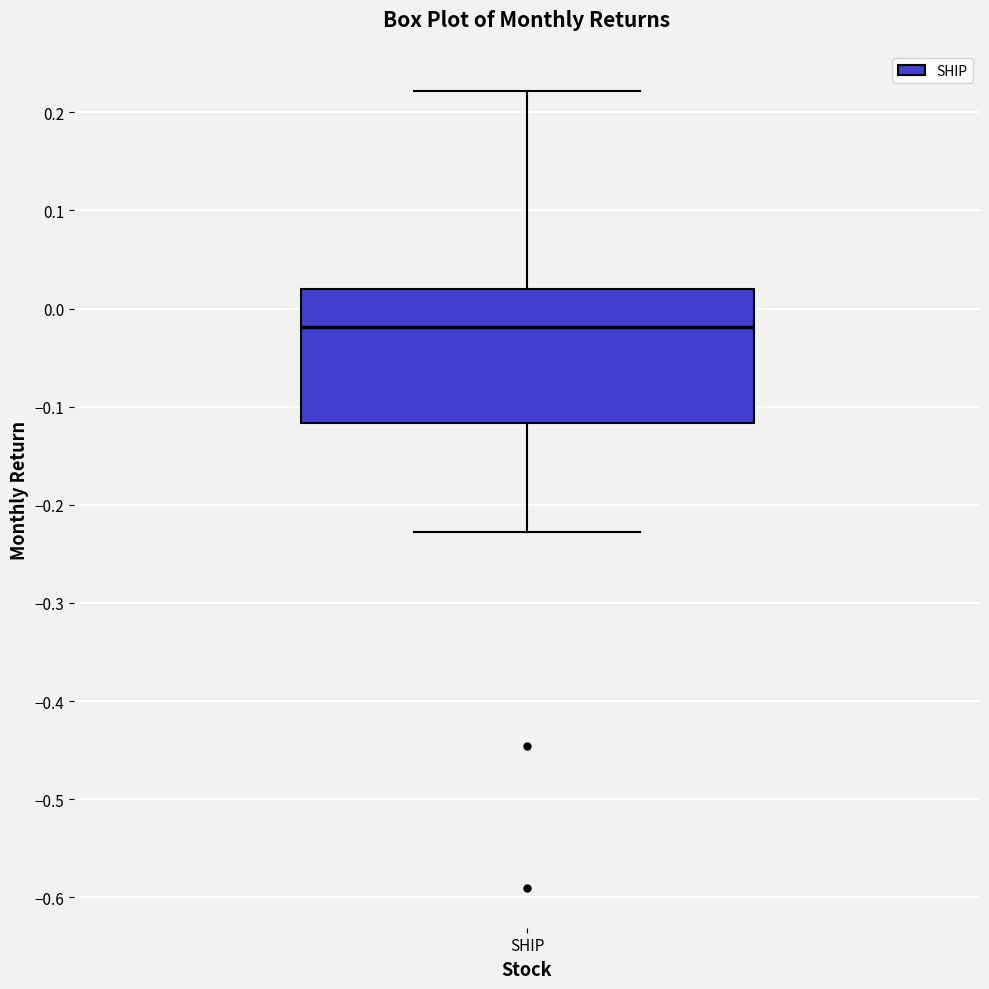

Transcribe this box plot: give where the median line is, the range the box spans, and where the two whiskers end, as read against the y-axis. The values are not printed on the chart, so give them approximately, as read against the axis.

median -0.02, box -0.12 to 0.02, whiskers -0.23 to 0.22